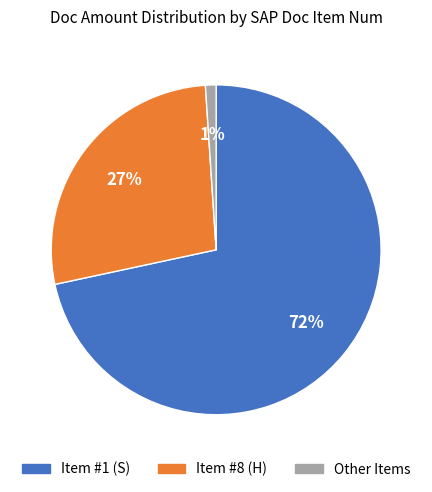

How many slices are in this pie chart?

3